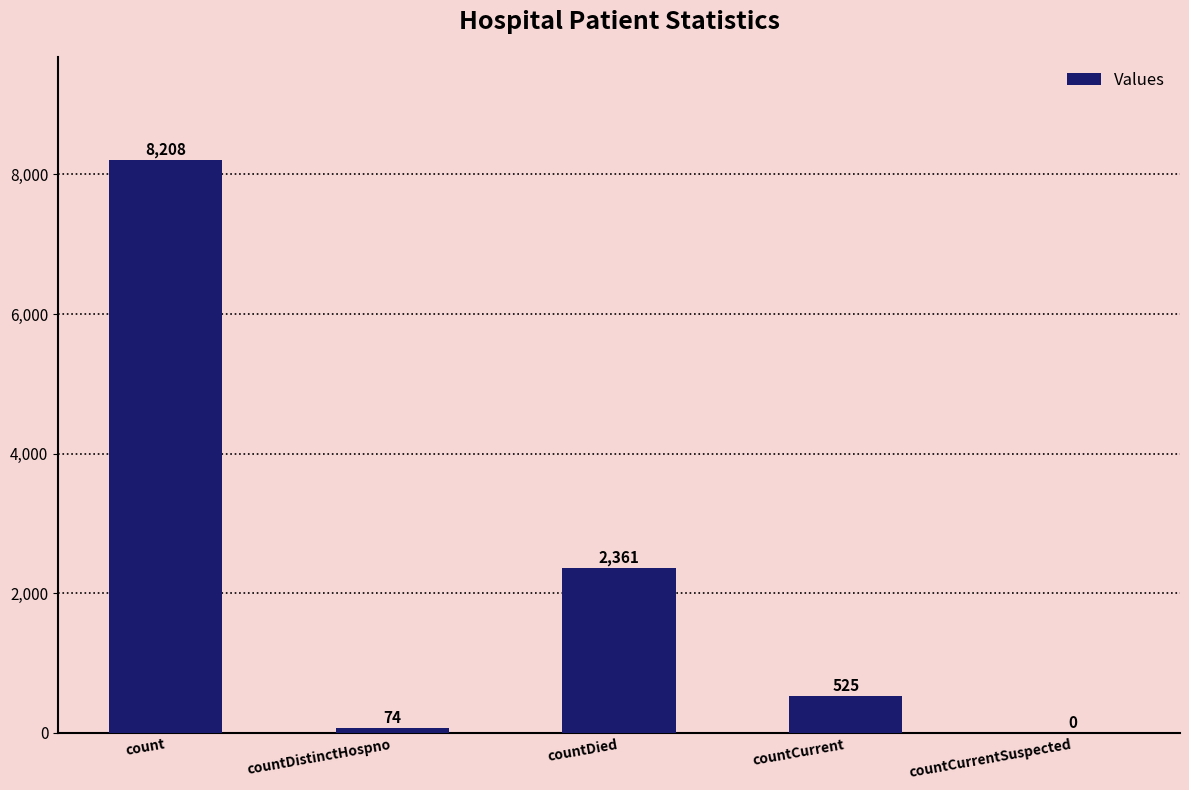

At which category does the chart reach its peak across all series?

count